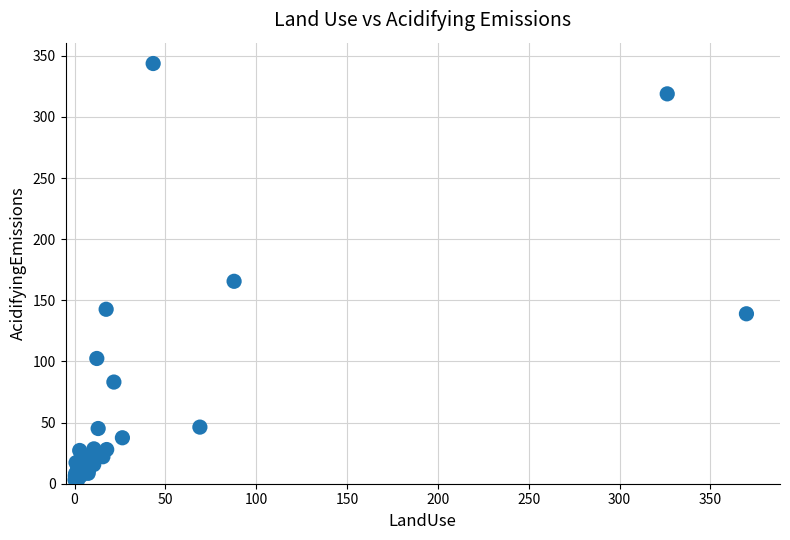

What Y value in the scatter plot is closest to 173?

165.5